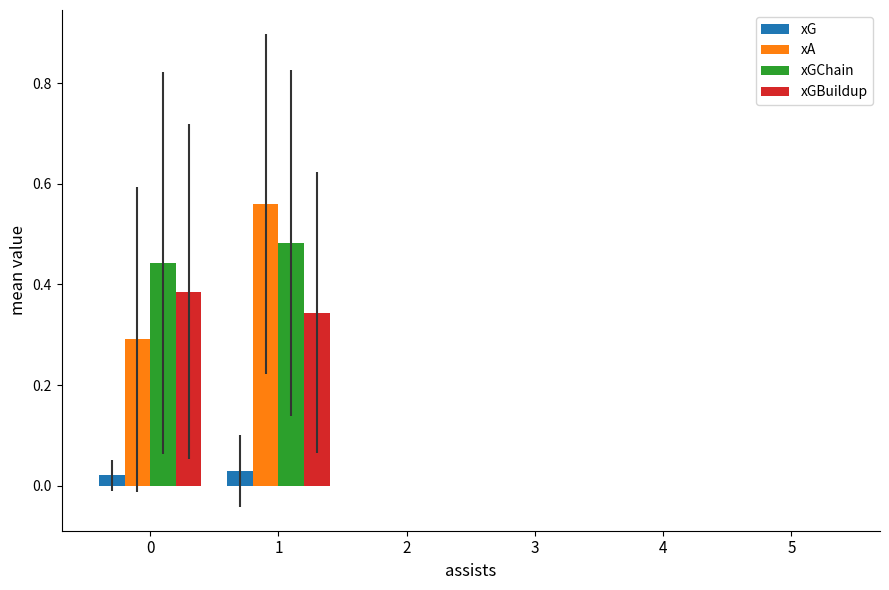

How many groups of bars are there?

6